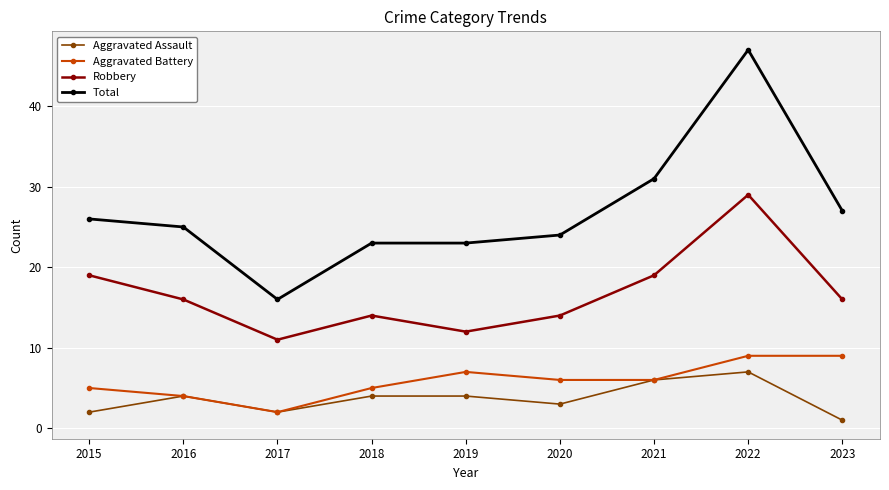

Is it true that Aggravated Assault equals 4 at 2019?

True